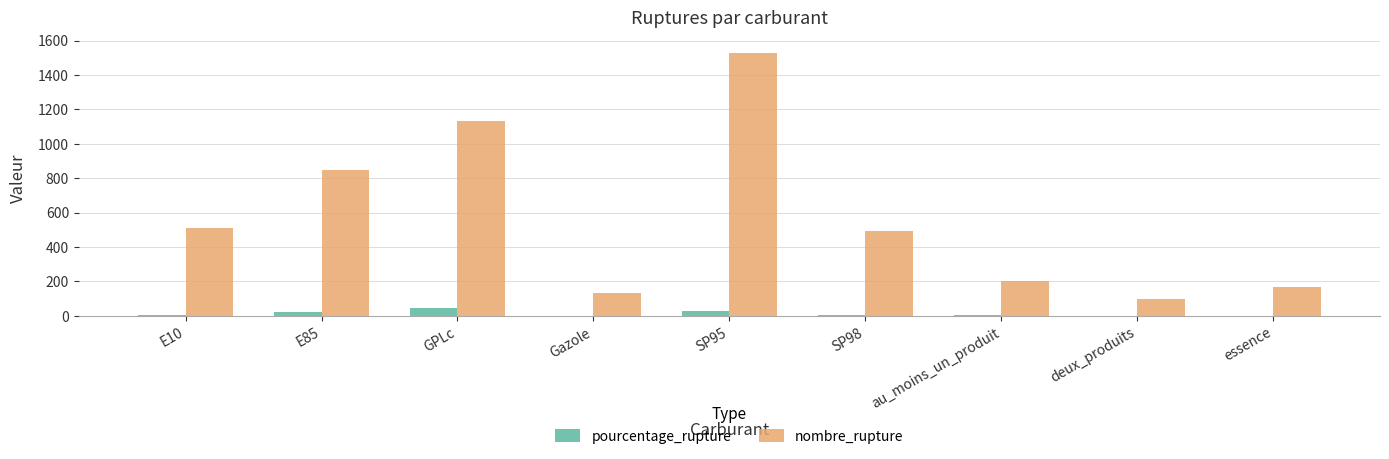

How many groups of bars are there?

9